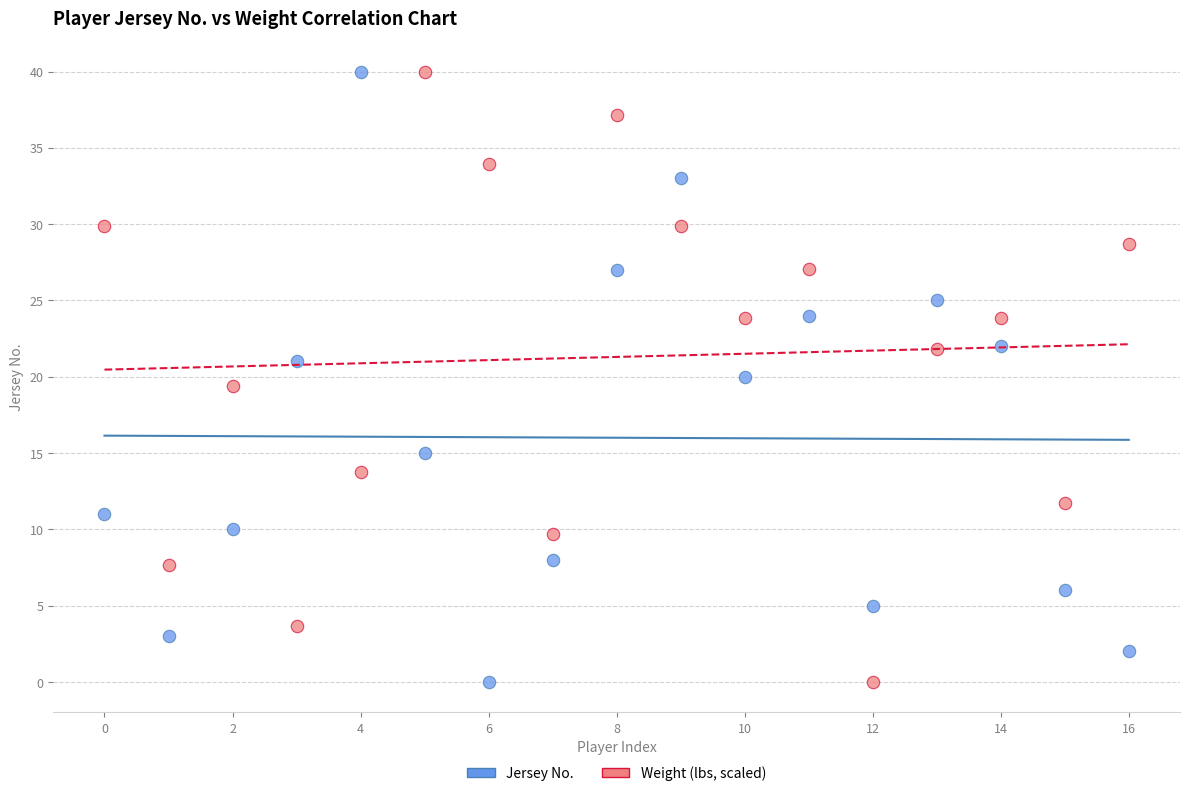

How many data points are displayed?

34